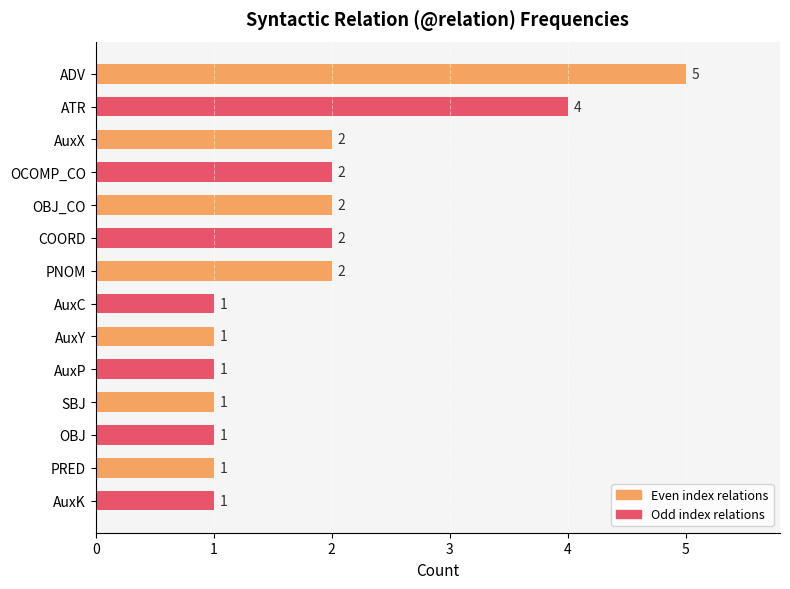

Reading bottom to top, list all the values displayed in this chart.

1	1	1	1	1	1	1	2	2	2	2	2	4	5